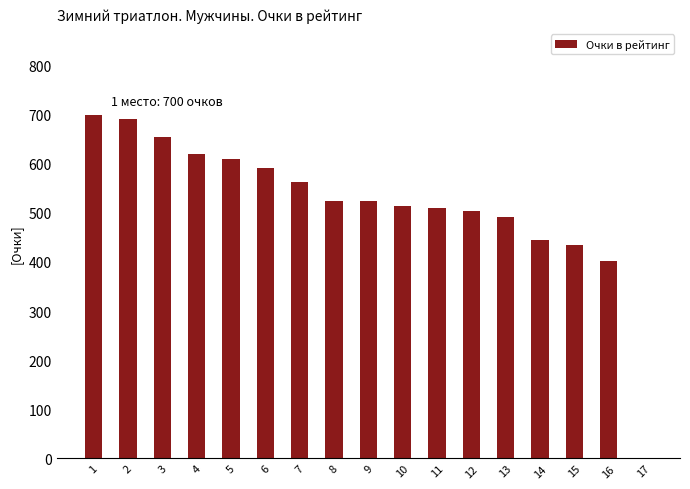

What is the sum of the values at 5 and 6?

1199.9